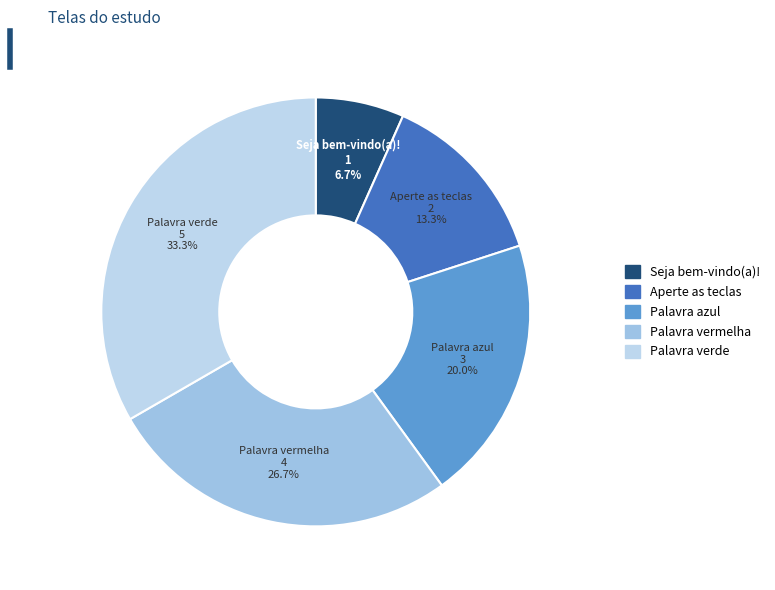

What percentage is the Aperte as teclas slice, to the nearest percent?

13%